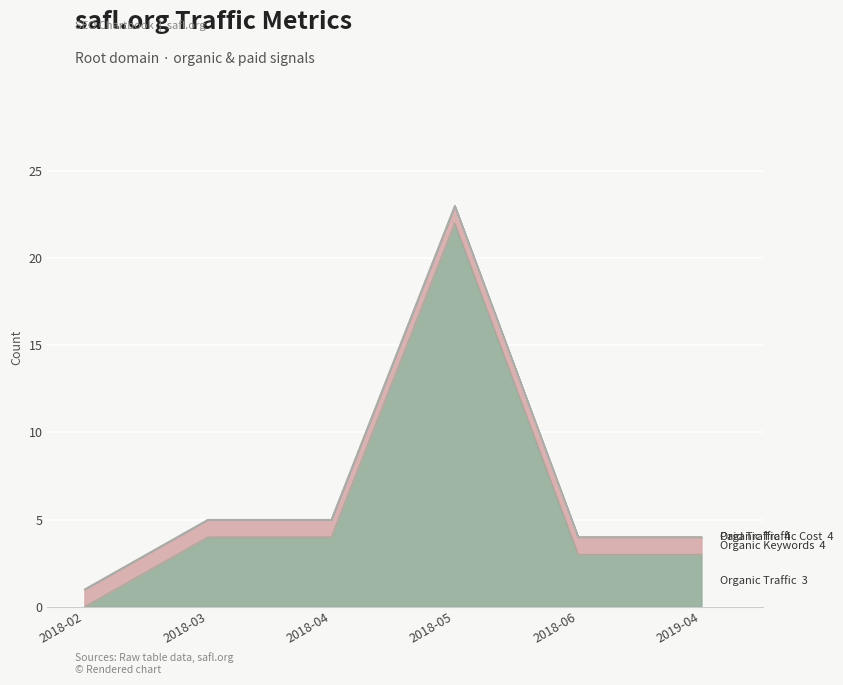

How many lines are shown in the chart?

4